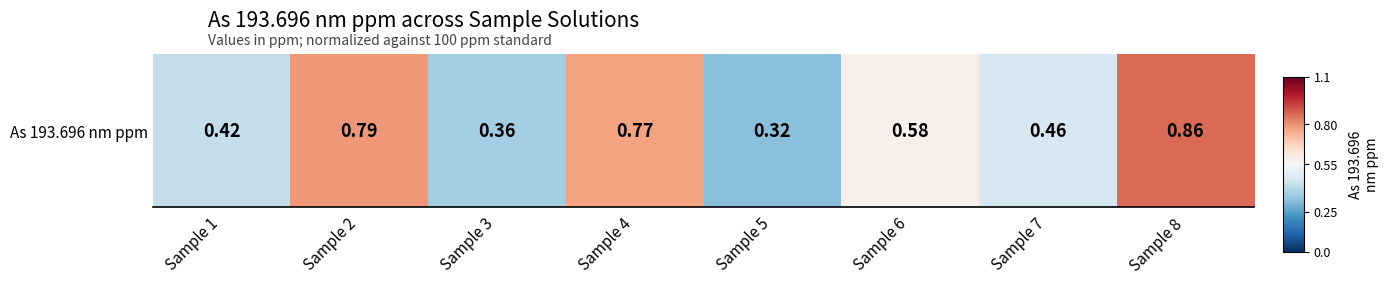

How many values are between 0 and 1?

8